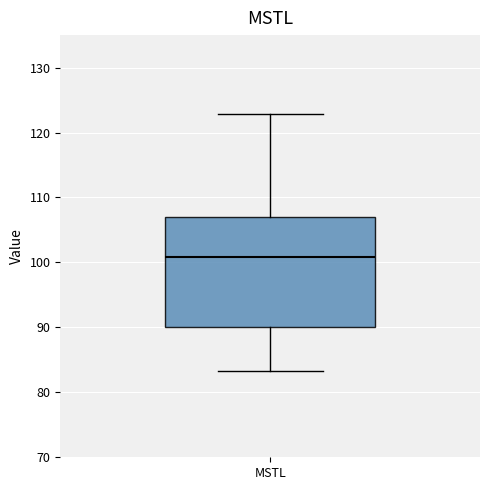

Read this box plot against the y-axis: the position of the median line, the range covered by the box, and the ends of both whiskers. The values are not printed on the chart, so give them approximately, as read against the axis.

median 101, box 90 to 107, whiskers 83 to 123